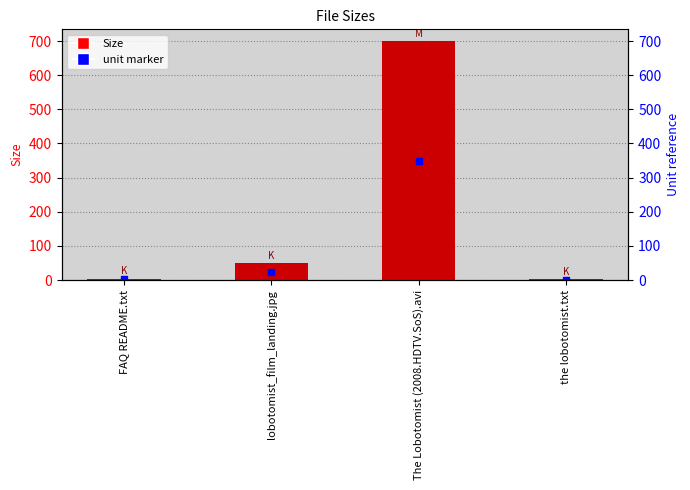

What position from the right is the lobotomist.txt?

1